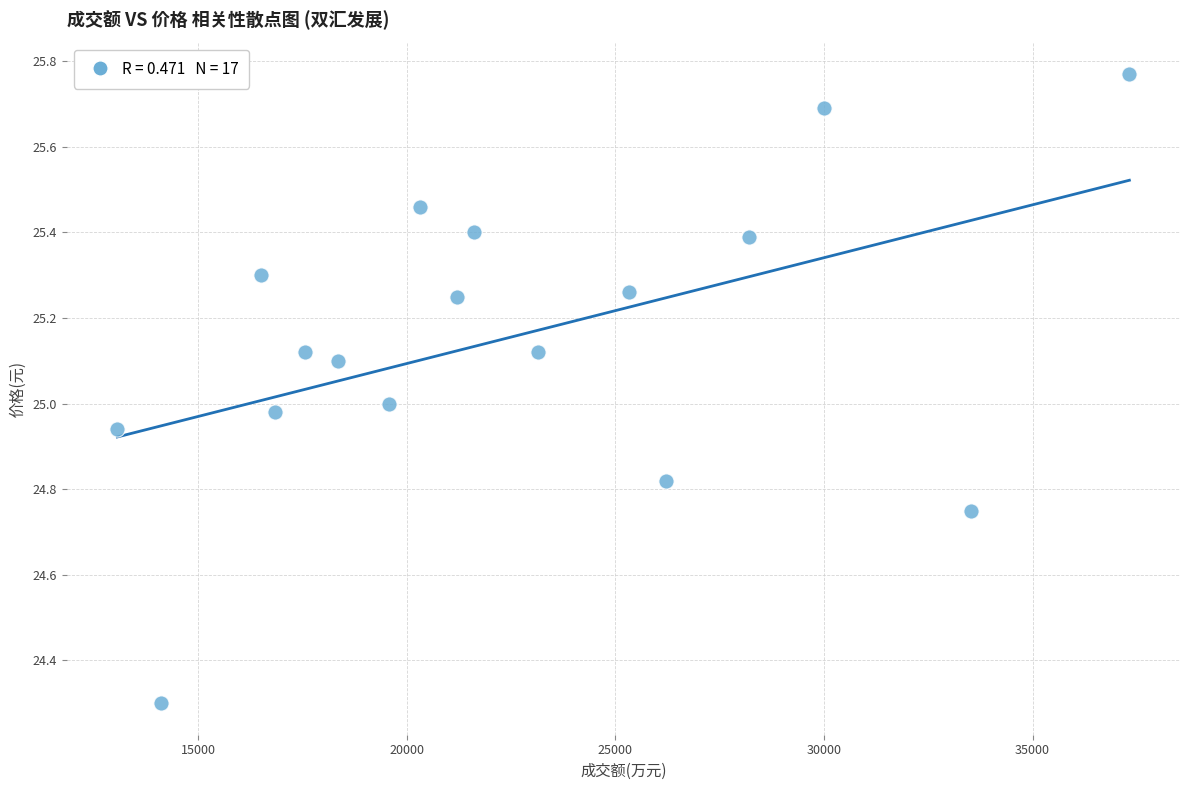

What is the range of X values (max minus min)?

24261.0